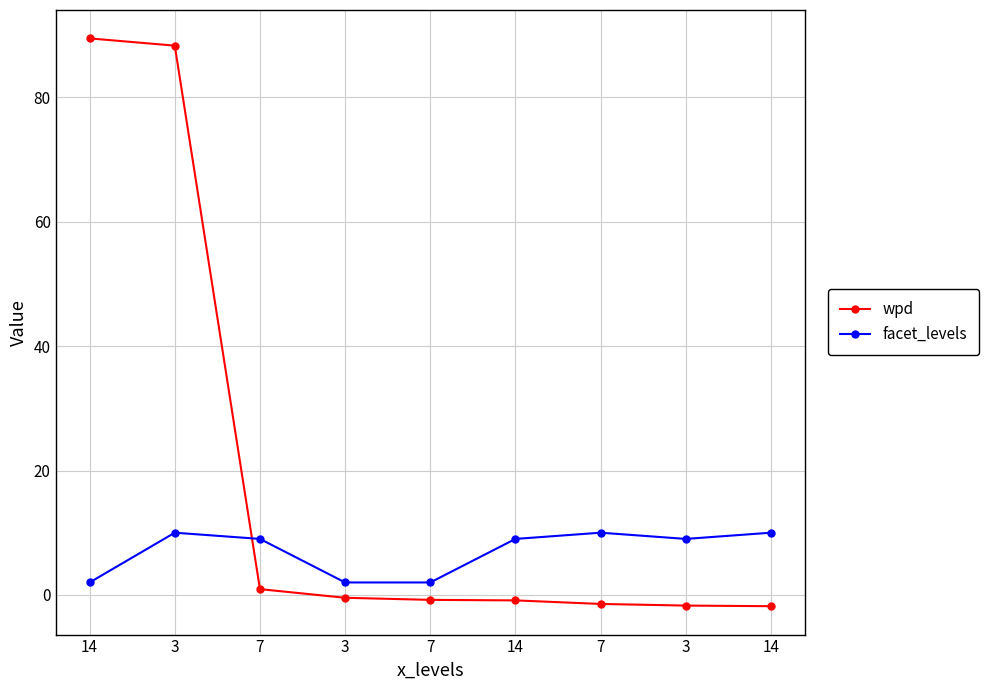

At which label does facet_levels reach its minimum?

14